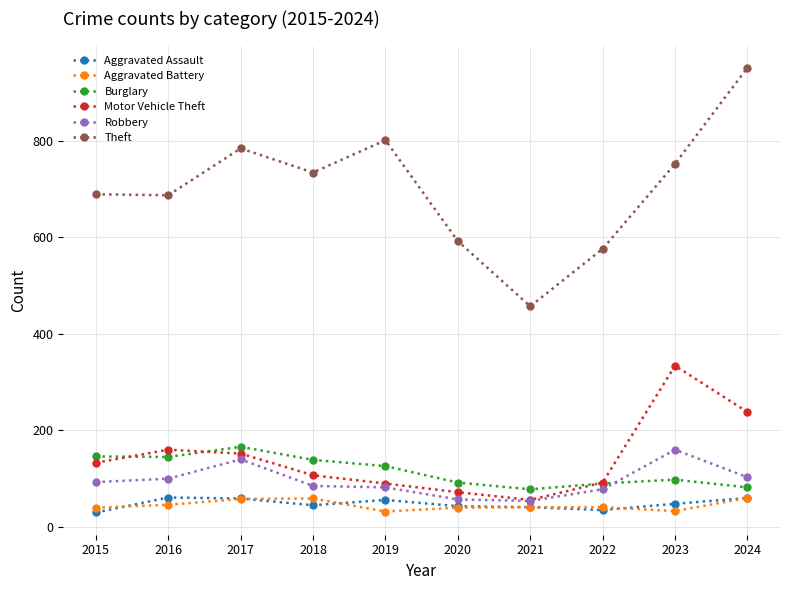

The Burglary series shows 145 at 2016. True or false?

True